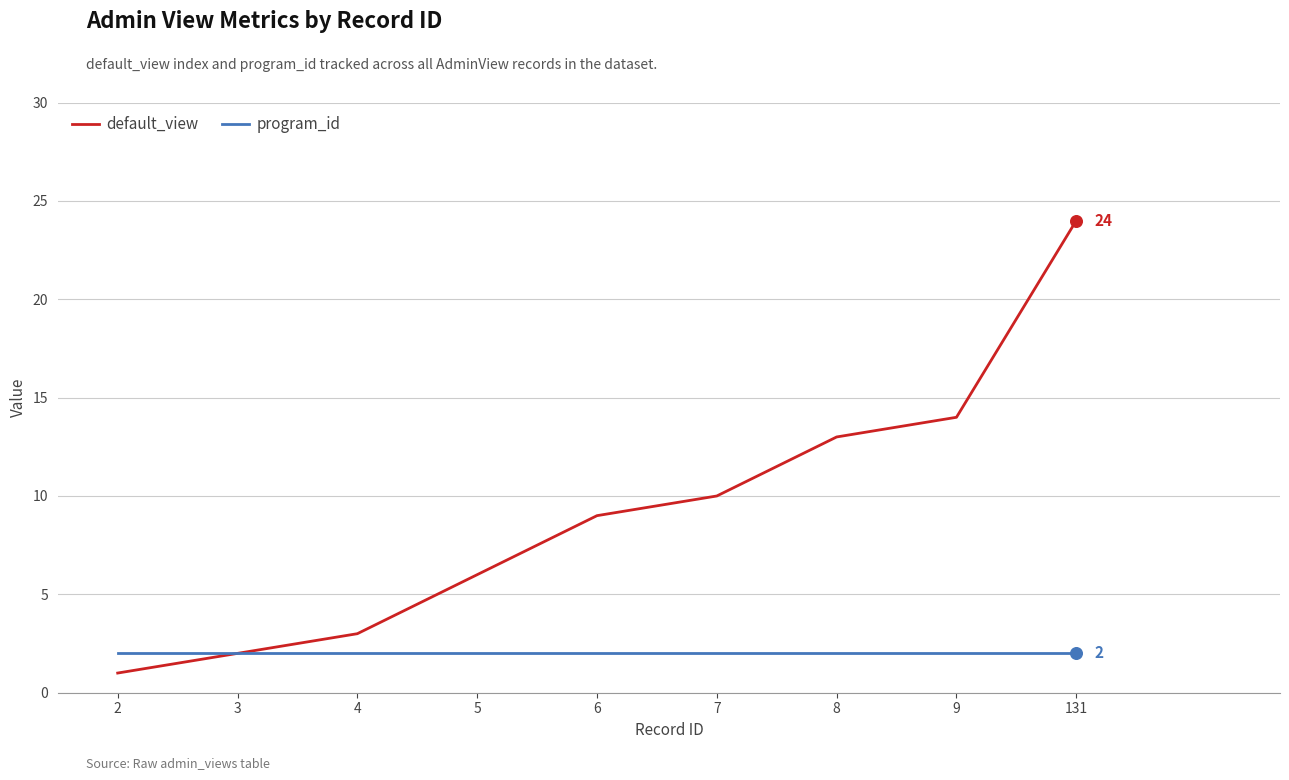

What are all the series names shown in the legend?

default_view, program_id